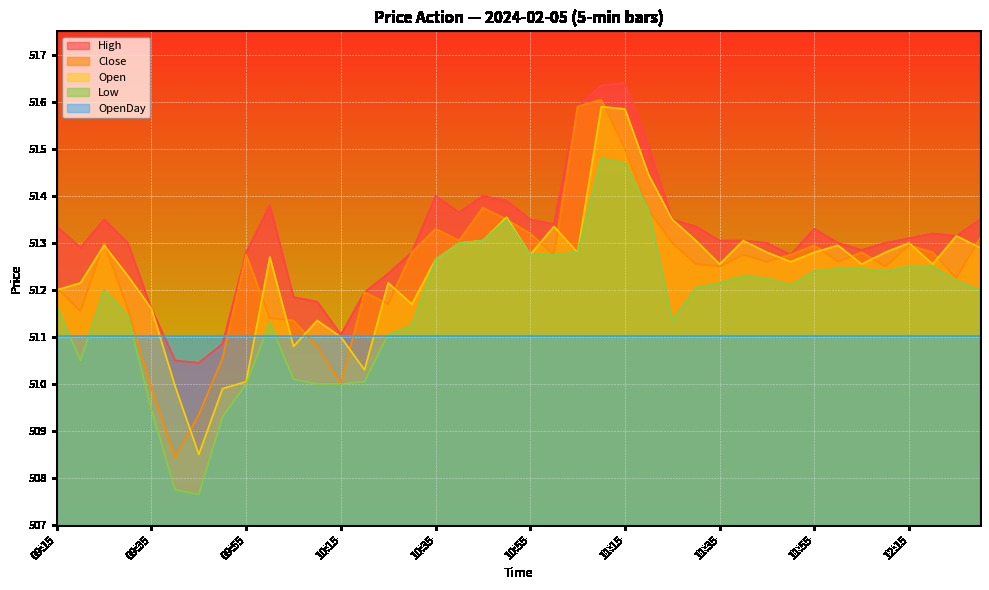

True or false: Close and Low intersect in this chart.

False